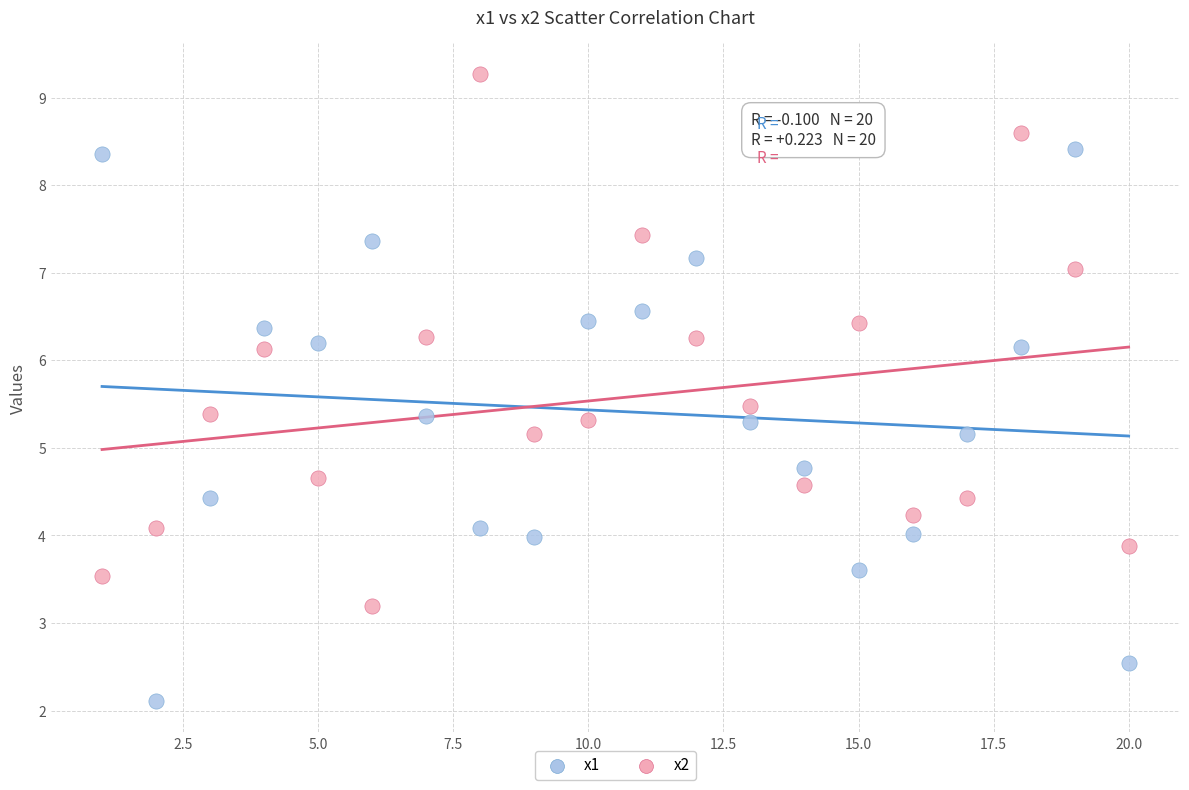

Which series reaches the maximum Y coordinate?

x2